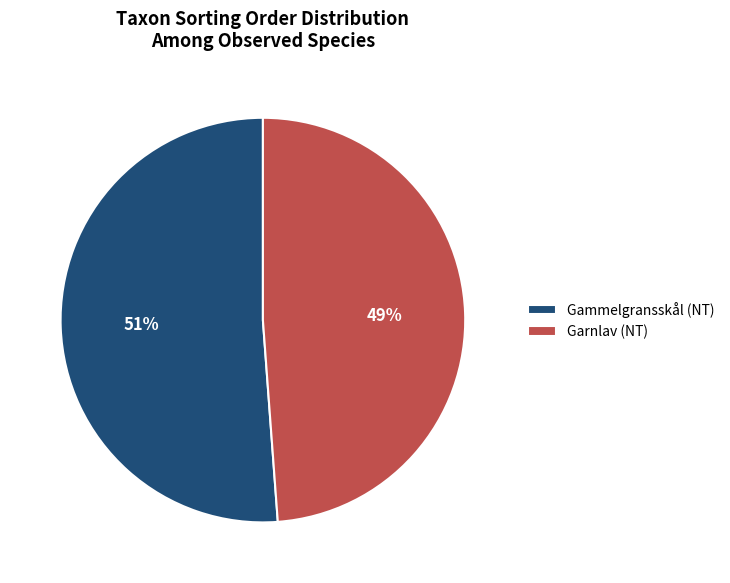

Is there any slice that represents more than half of the pie?

Yes